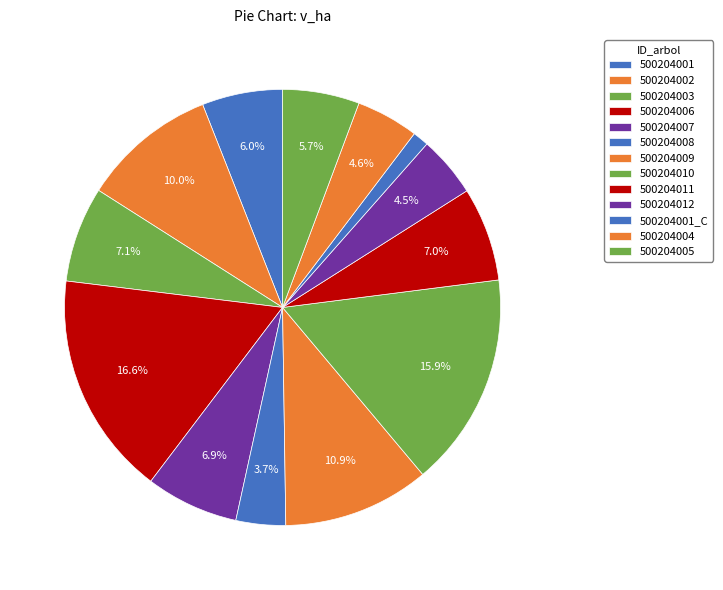

Combined, do 500204003 and 500204005 account for over 50%?

No